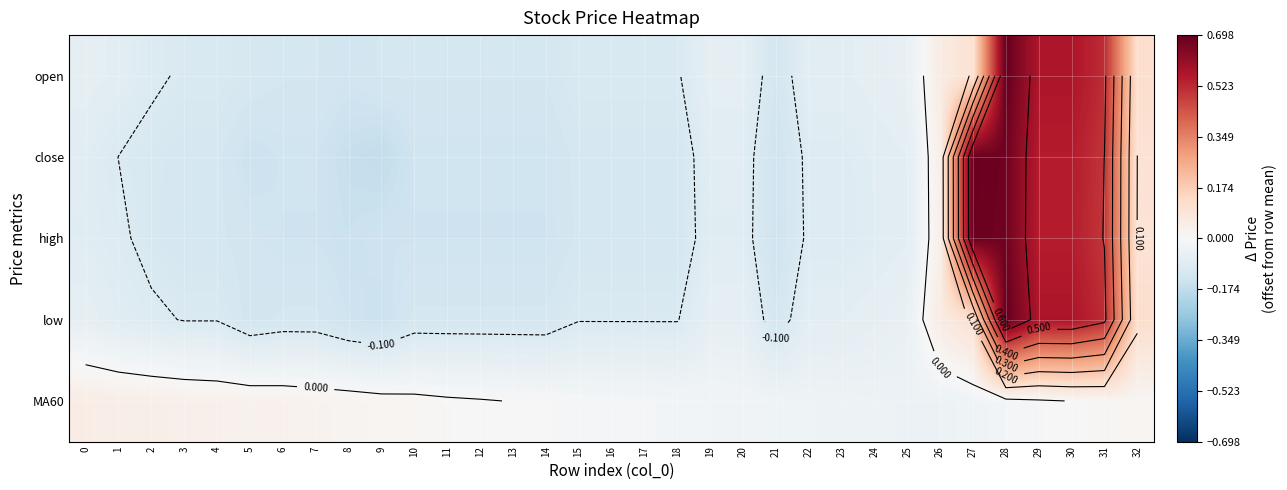

What is the lowest value of the low series?

-0.2